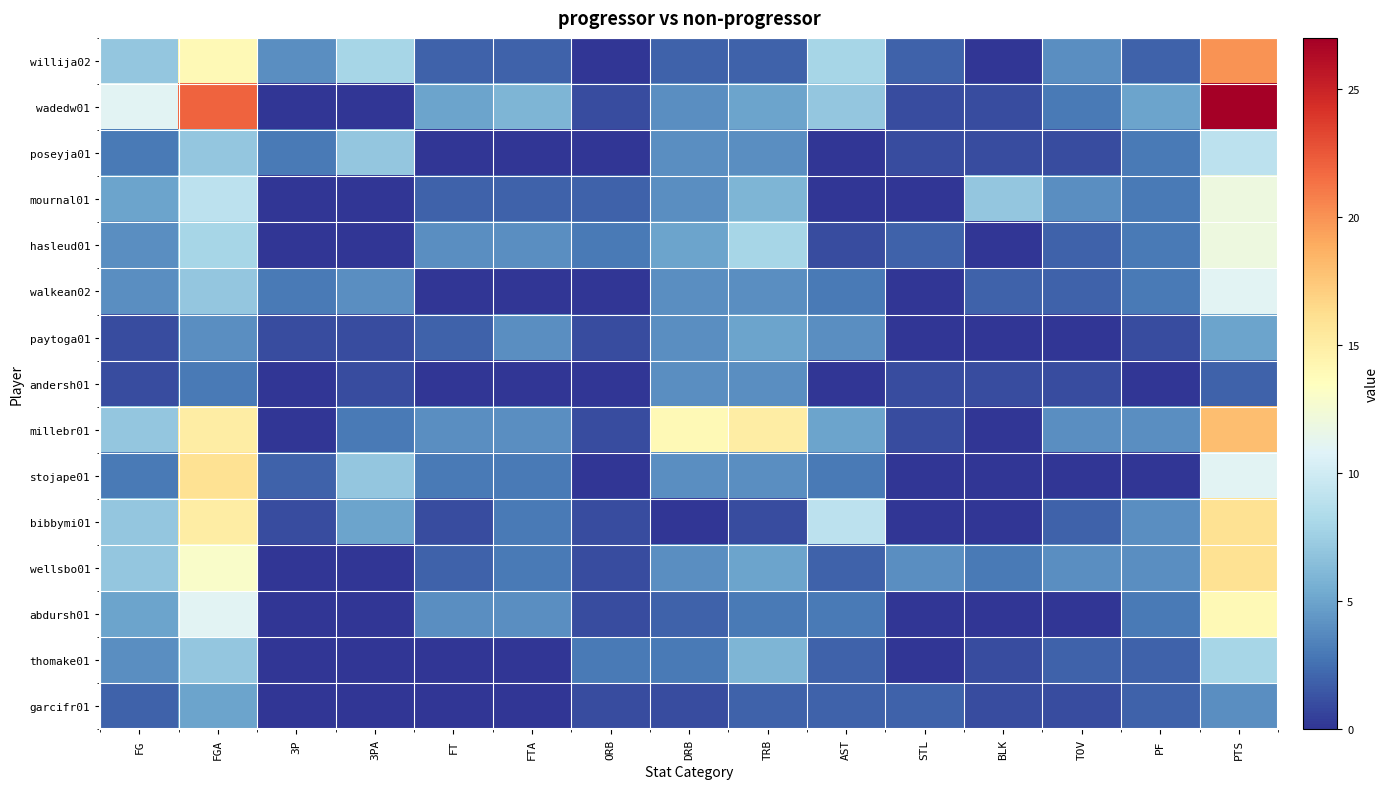

Which has a higher value, 3P or TOV?

3P